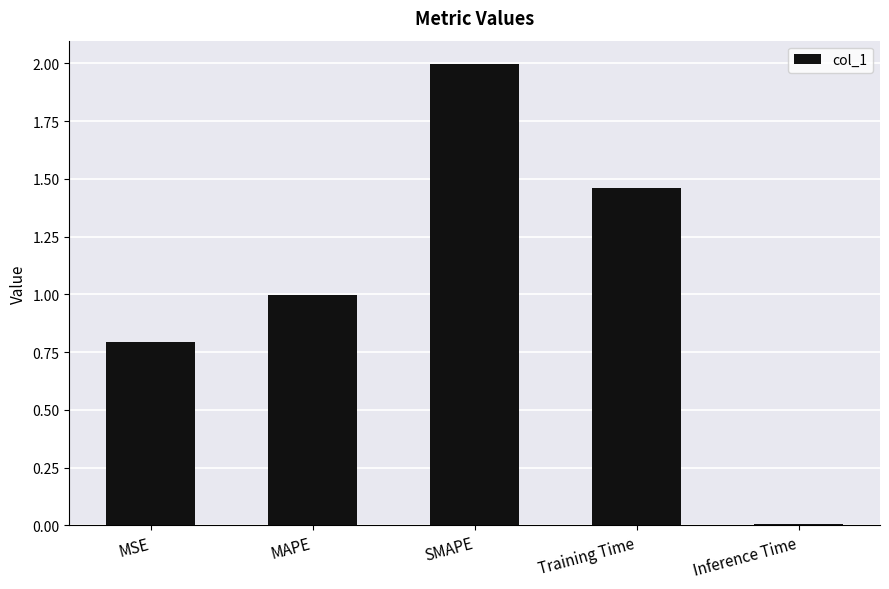

What is the difference between the values at MSE and Training Time?

0.7